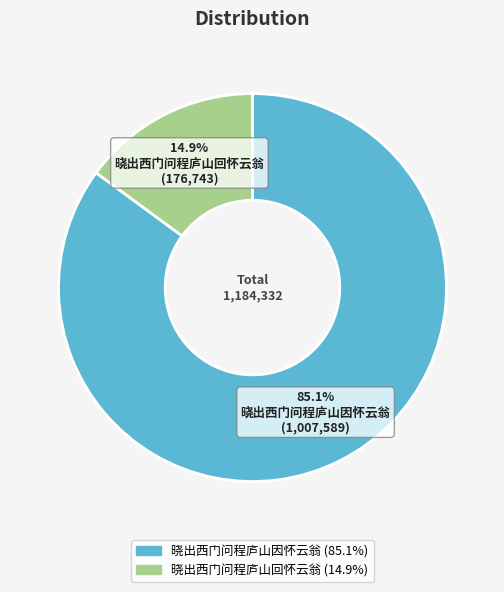

What is the largest slice in the pie chart?

晓出西门问程庐山因怀云翁